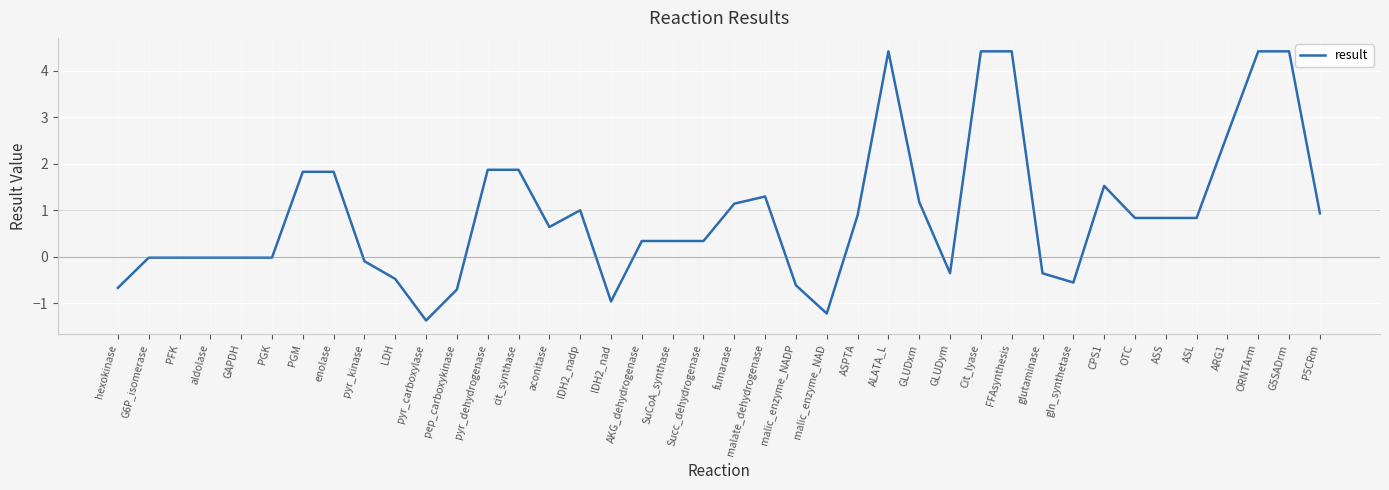

How many categories are shown in the chart?

40